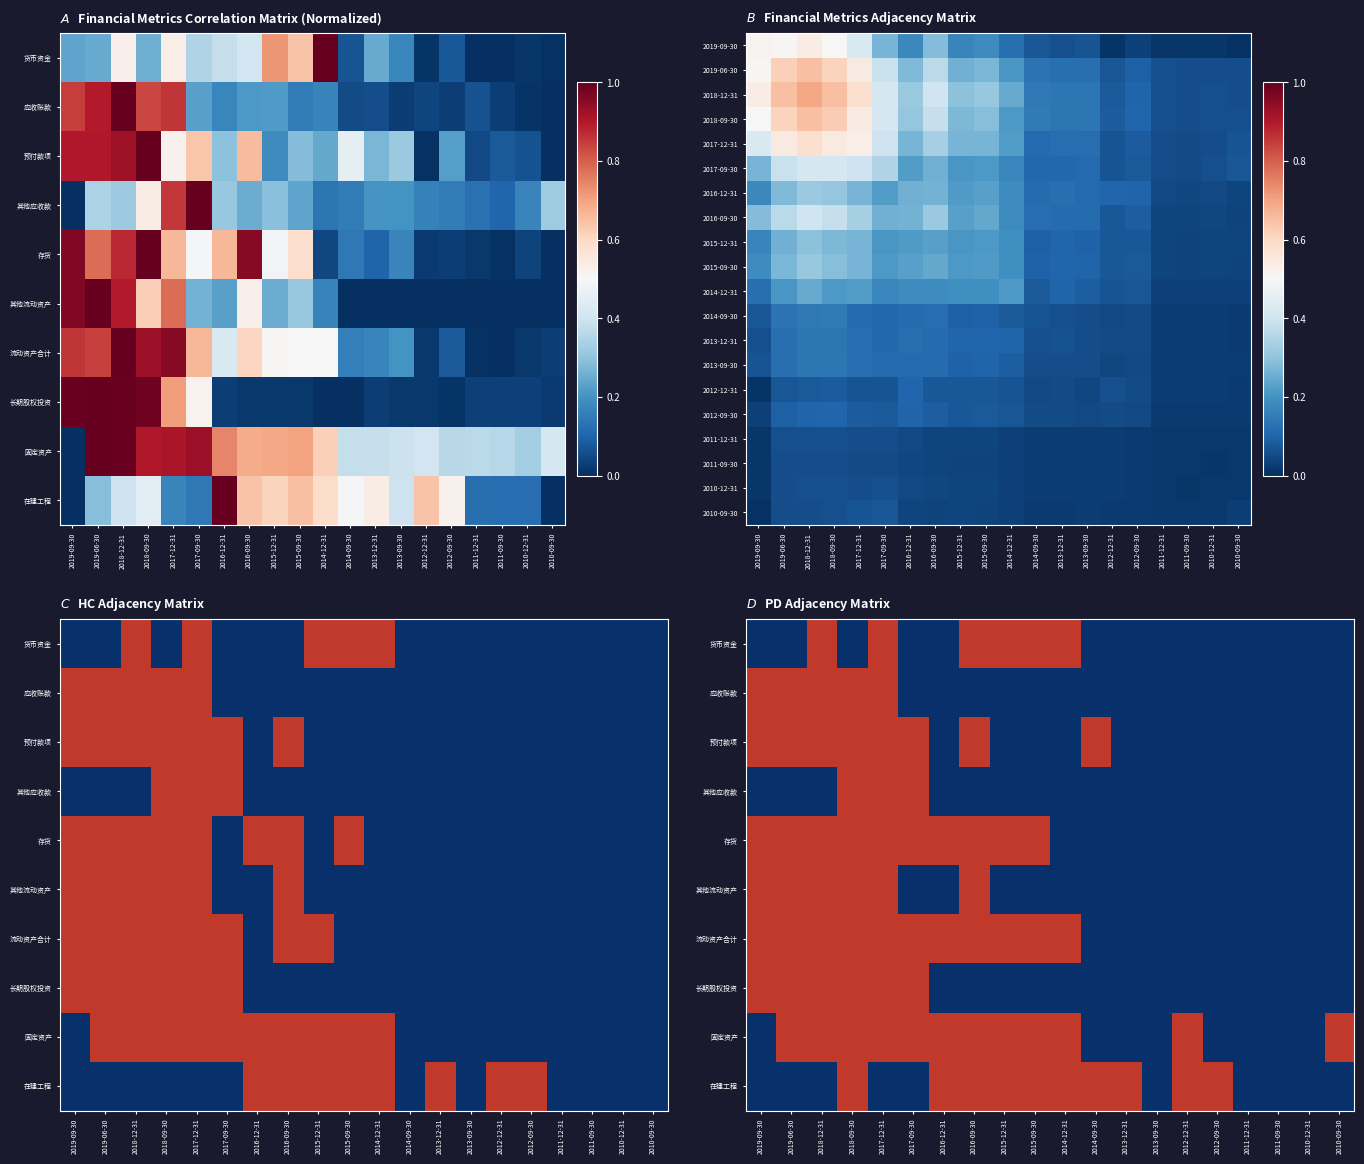

What is the difference between the maximum and minimum values in the 流动资产合计 series?

1.0